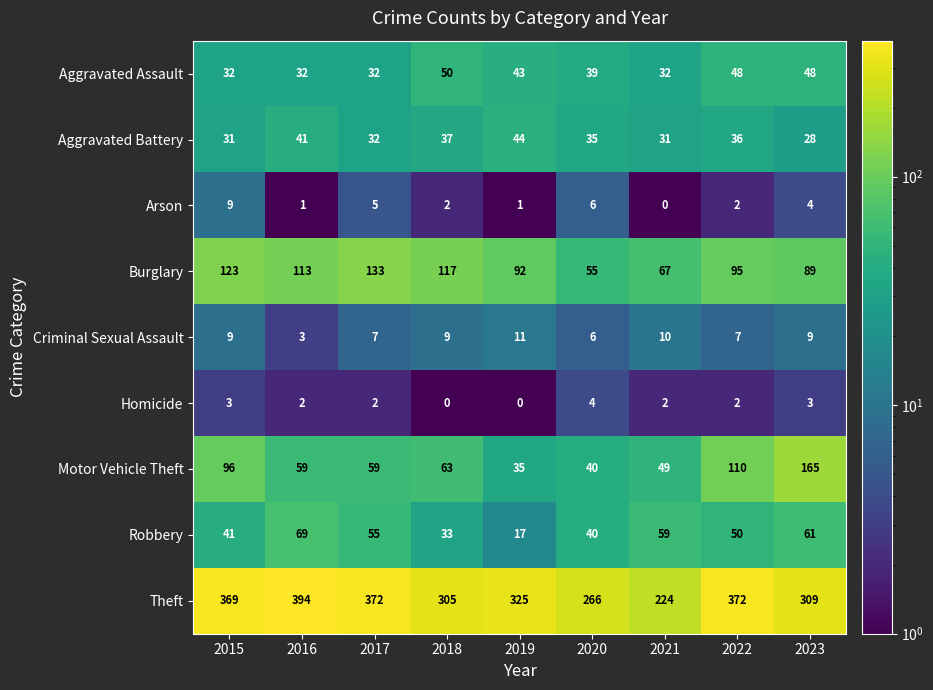

What is the difference between the second highest and minimum values in the Aggravated Battery series?

13